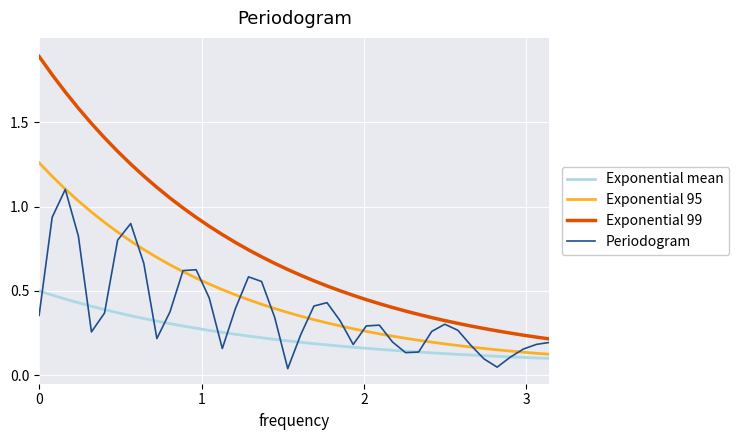

True or false: Exponential 99 and Exponential 95 cross at least once.

False